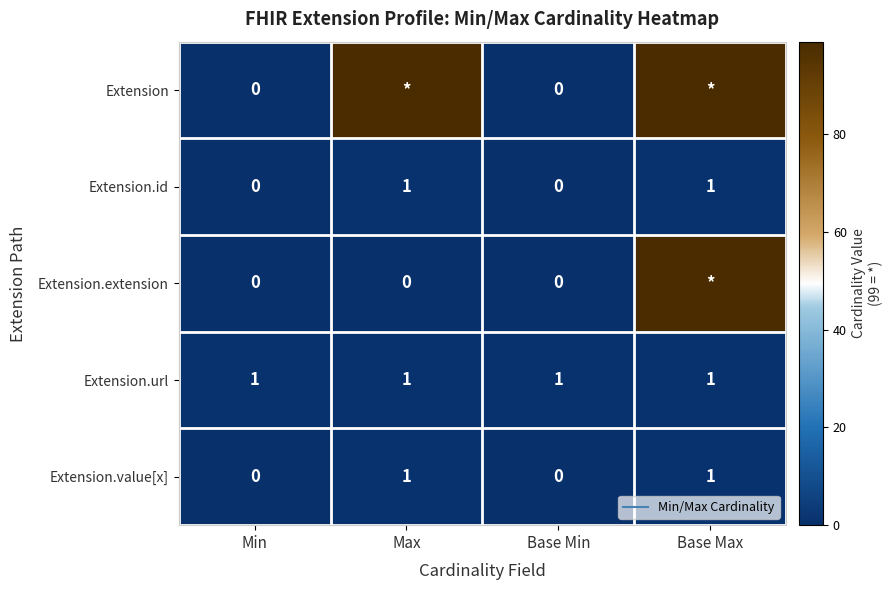

What is the sum of the Extension.extension values at Base Max and Min?

99